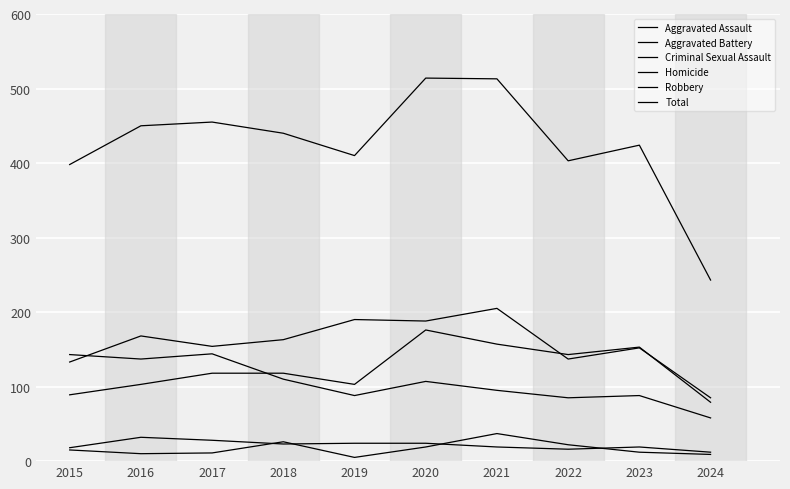

Is this an area chart (filled region under the line)?

No